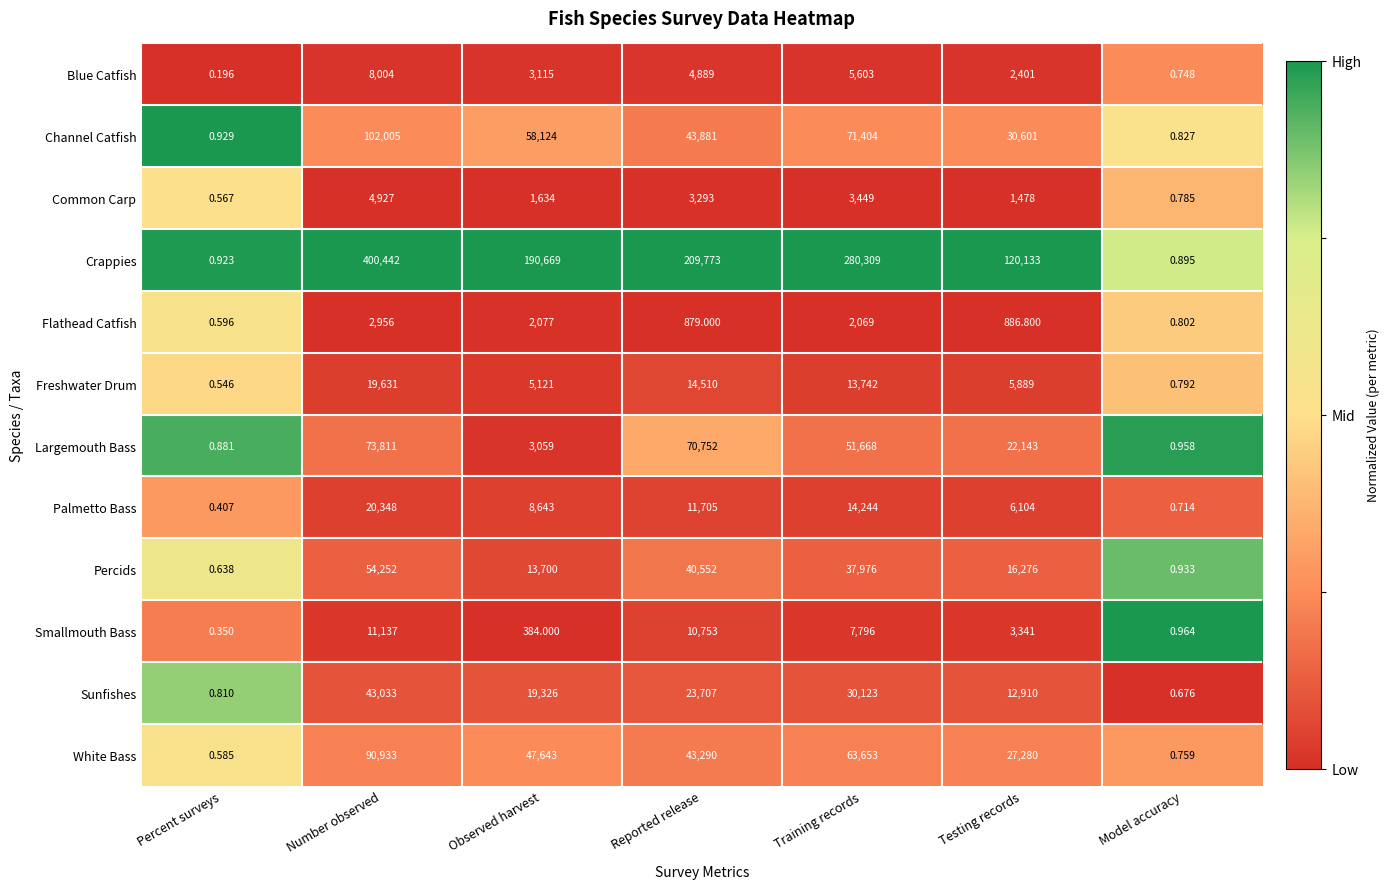

At which category does the chart reach its minimum across all series?

Percent surveys